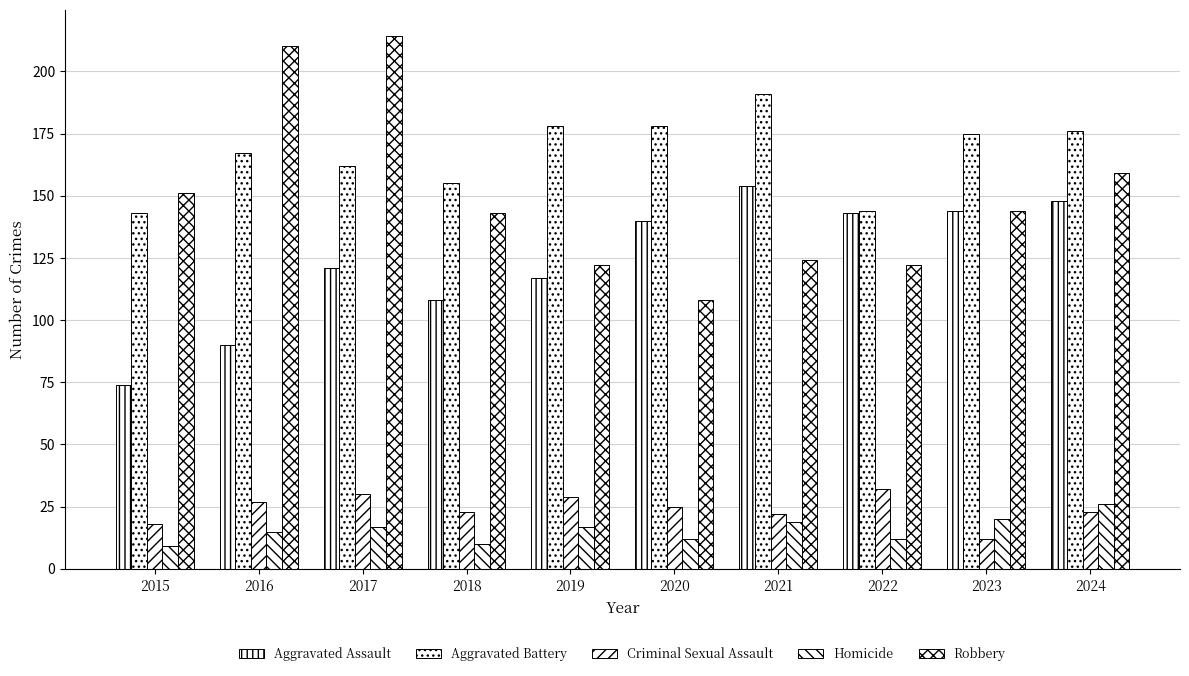

Which series changed the most between 2017 and 2023?

Robbery